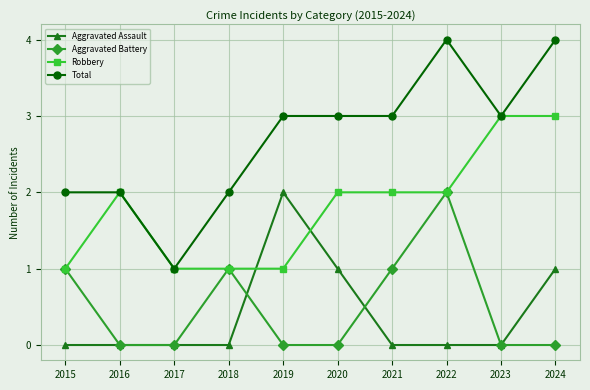

What is the value of the Robbery point at the 7th from the left?

2